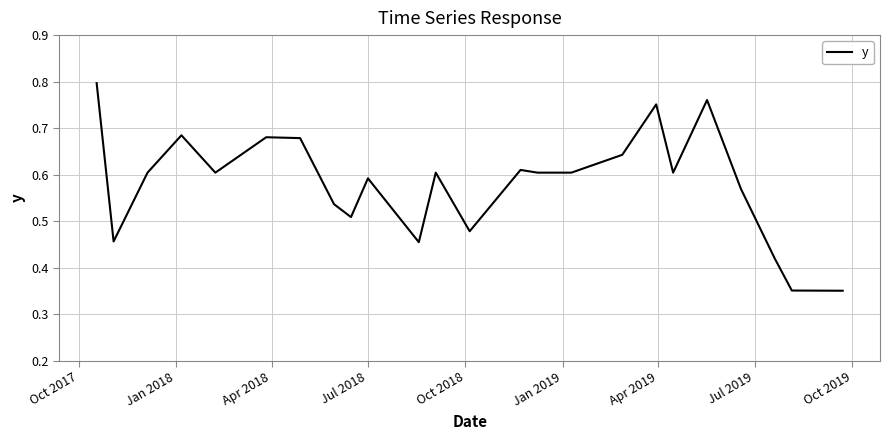

How many lines are shown in the chart?

1